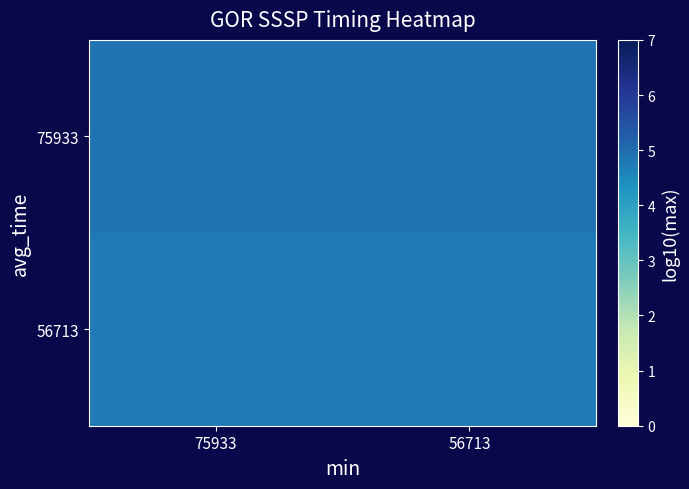

At how many categories does at least one series exceed 4?

2